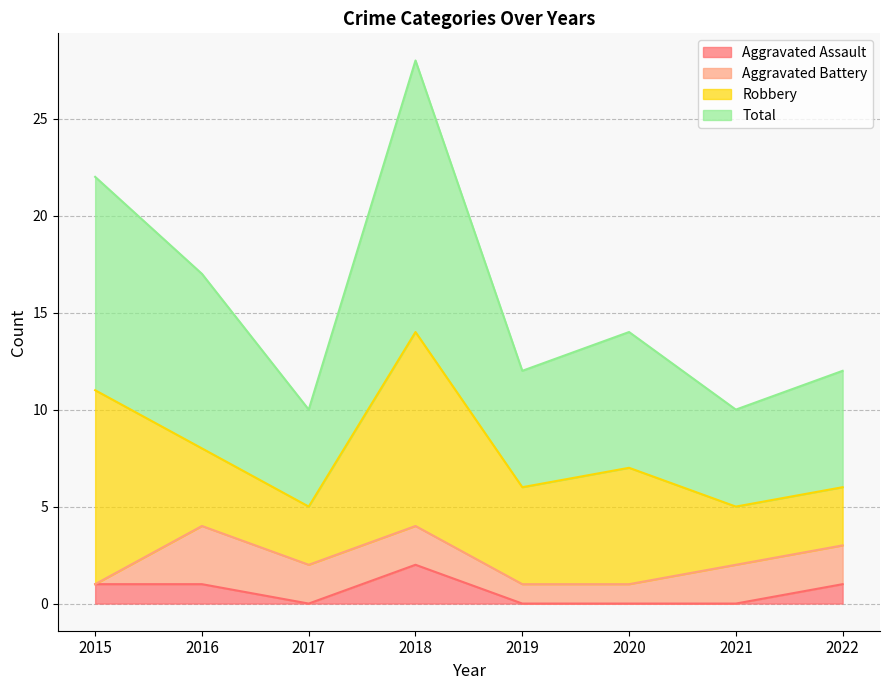

Which category has the highest value in the Aggravated Assault series?

2018